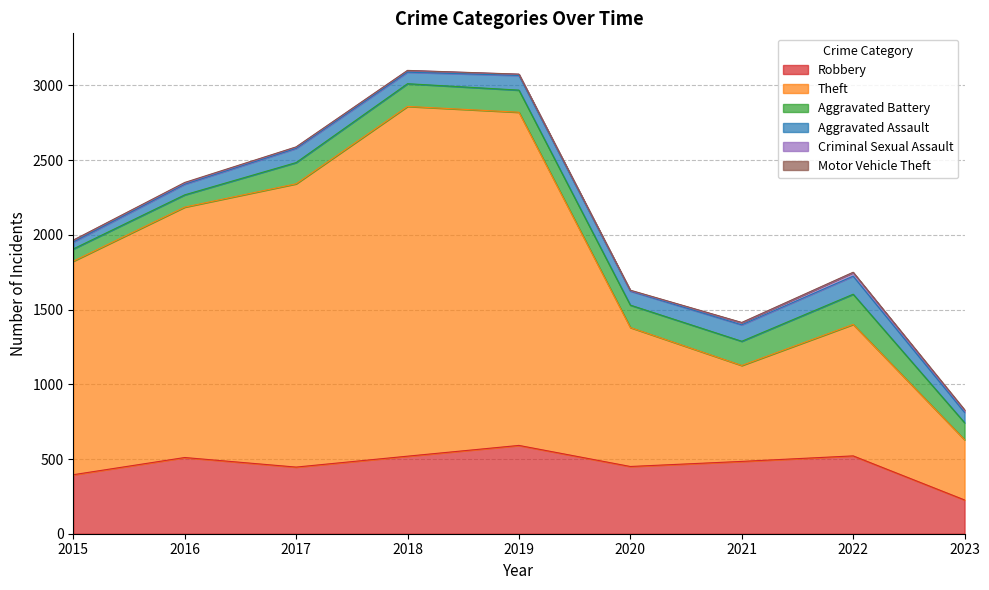

True or false: Aggravated Battery and Motor Vehicle Theft cross at least once.

False